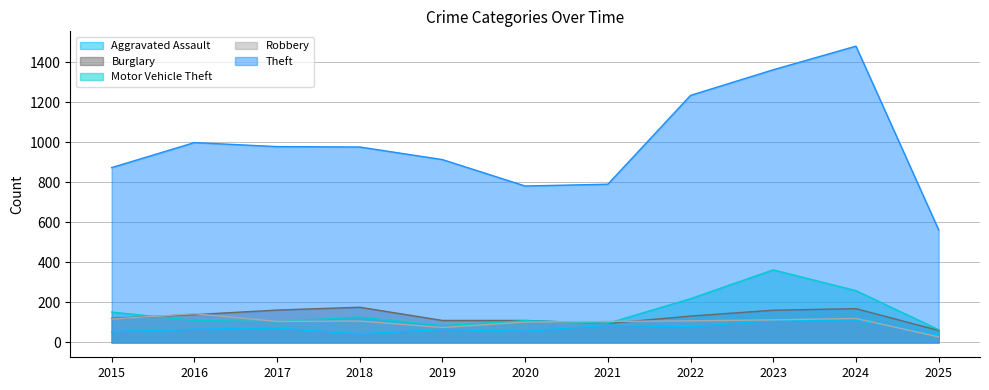

What is the value of the Motor Vehicle Theft point at the 11th from the left?

64